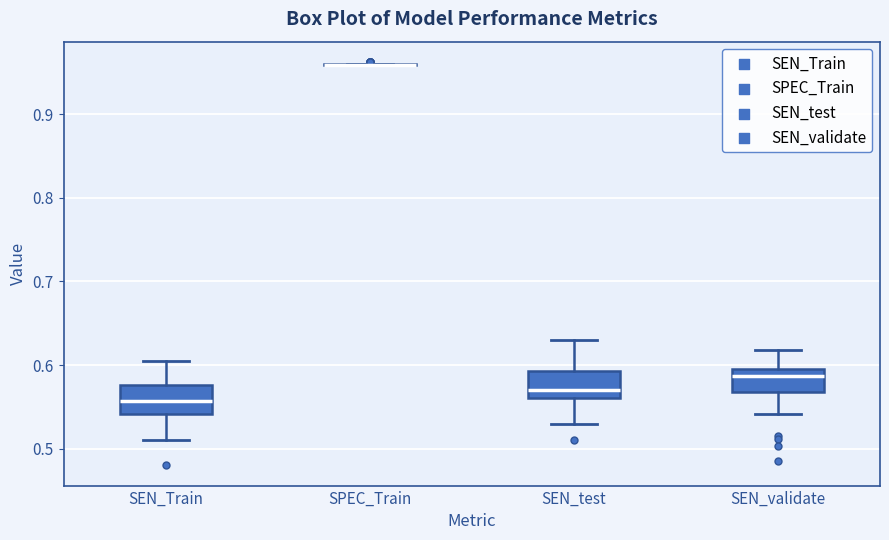

Where does the median line of the box for SEN_Train sit on the y-axis? The values are not printed on the chart, so give them approximately, as read against the axis.

0.56